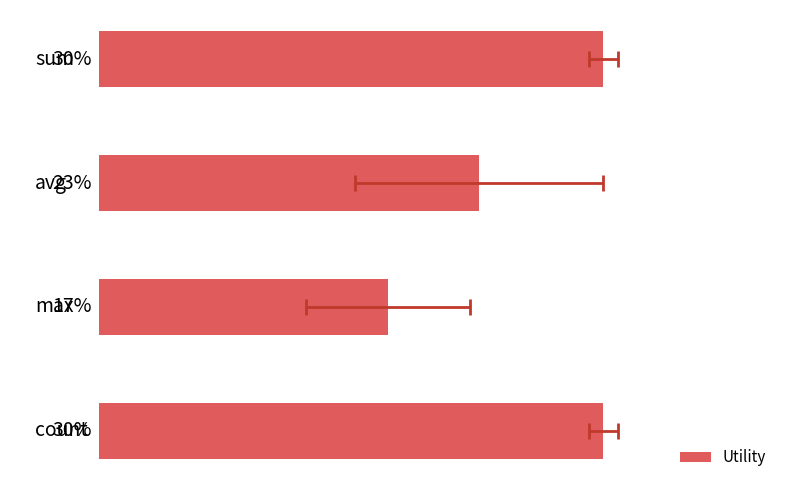

How many values are between 1 and 2?

3